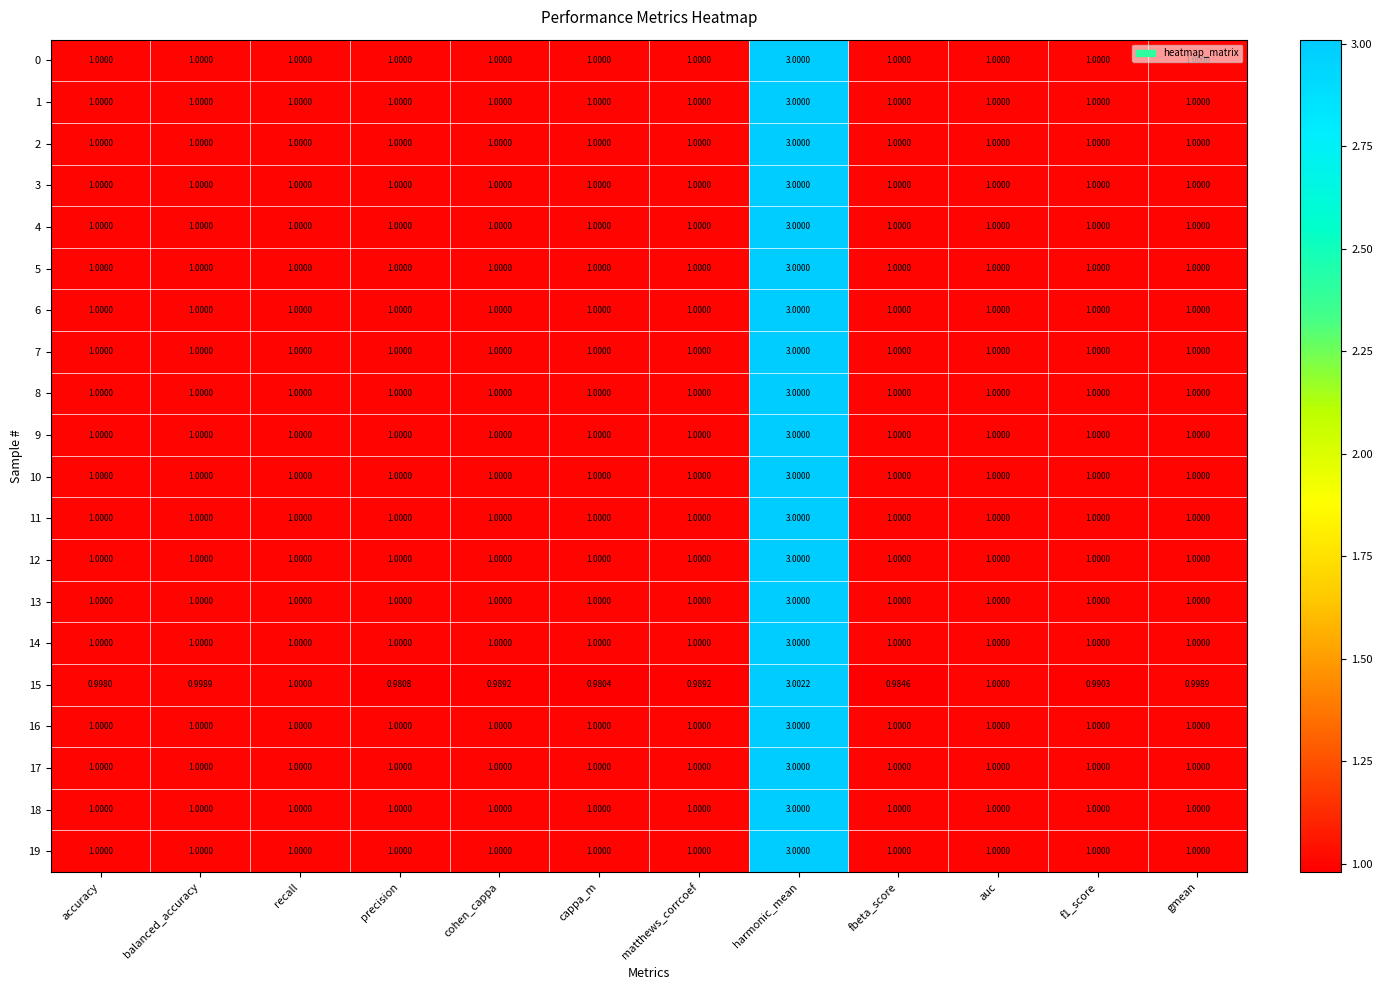

Which category has the highest value in the 7 series?

harmonic_mean